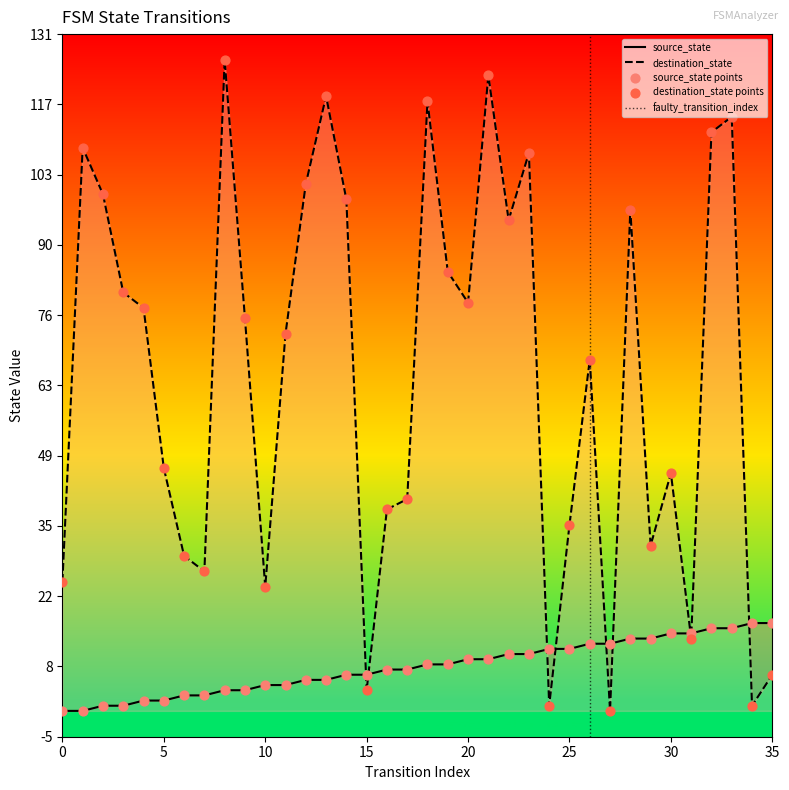

At which category is the sum across all series the highest?

21